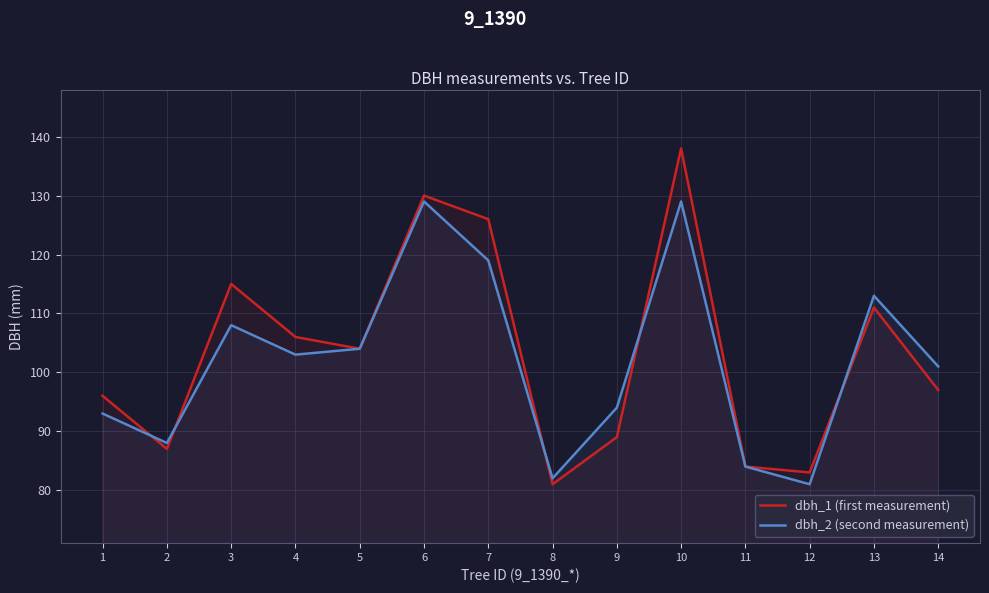

Which series changed the most between 5 and 11?

dbh_1 (first measurement)